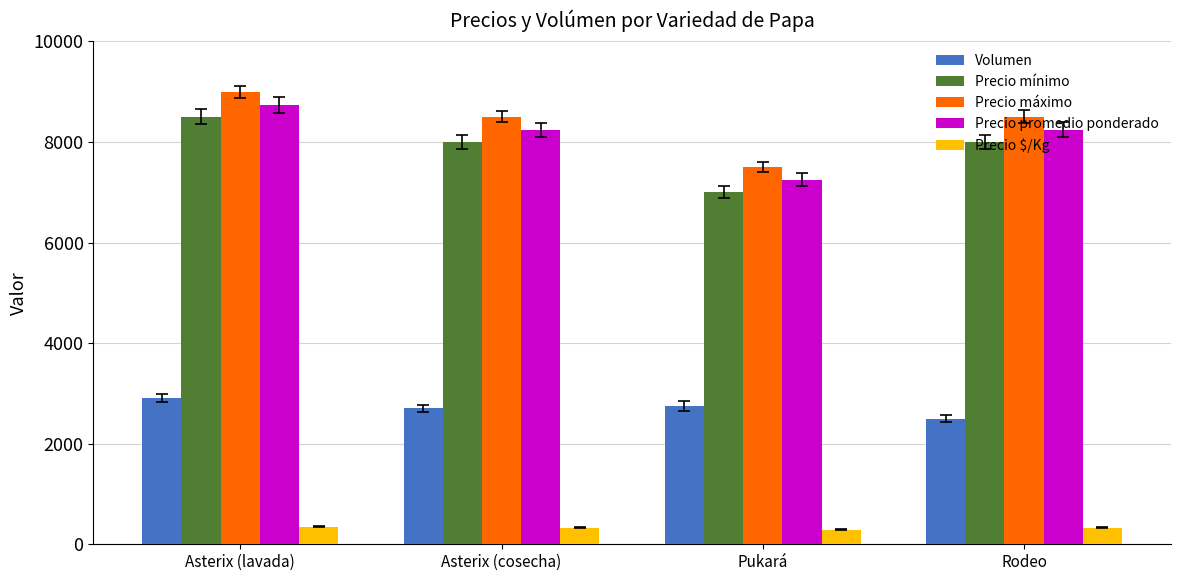

How many values in the Precio máximo series are below 8500?

1